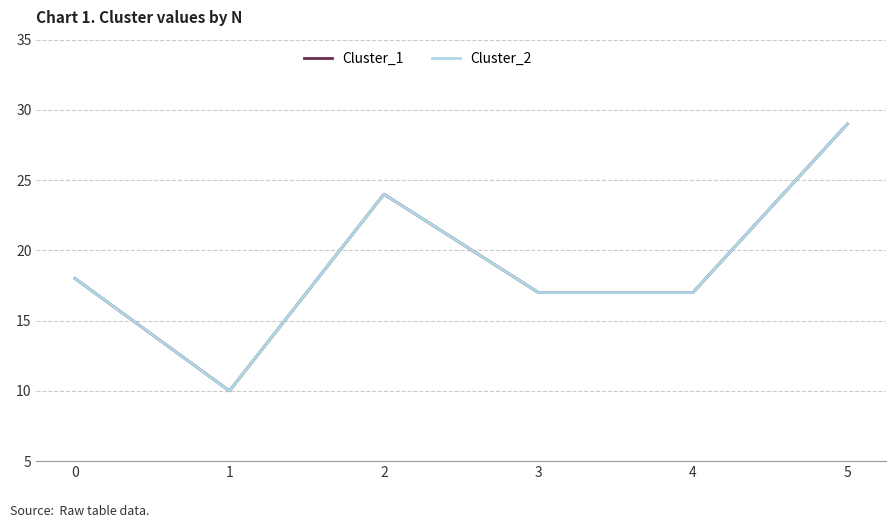

Does the chart have visible grid lines?

Yes